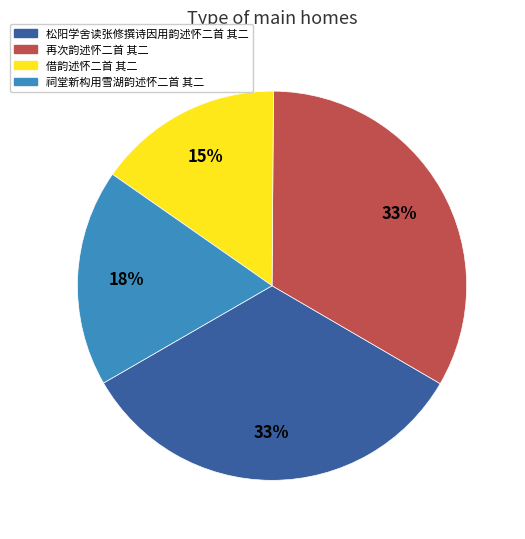

True or false: 借韵述怀二首 其二 accounts for 15% of the total.

True